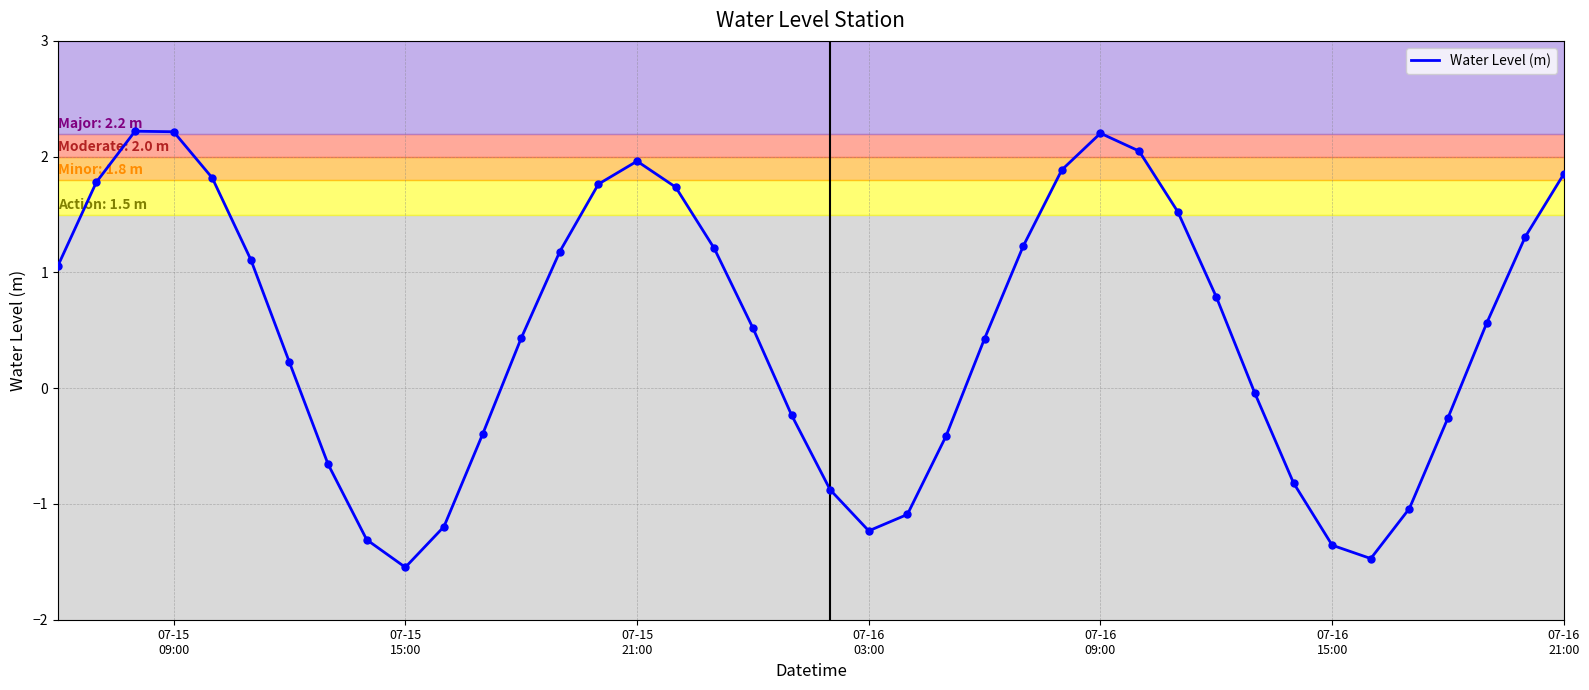

What is the greatest value displayed?

2.2